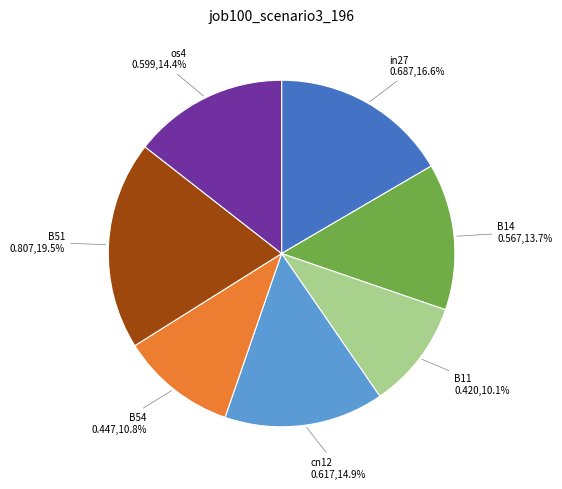

Is there a majority slice in this chart?

No